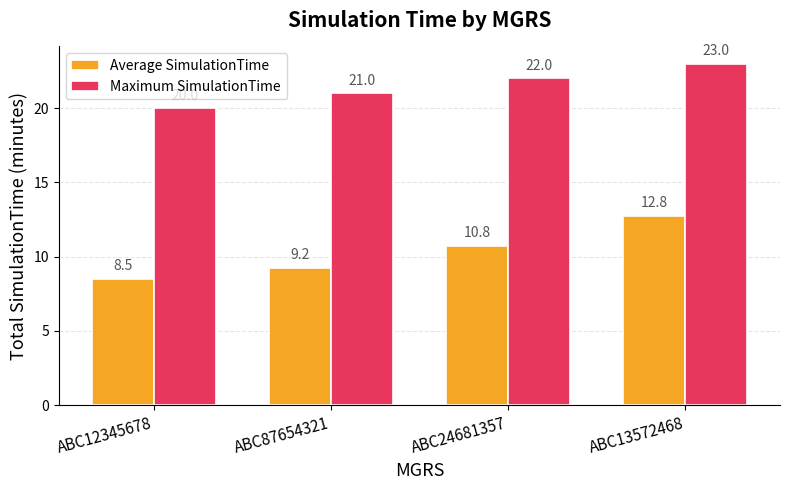

Is the value of Average SimulationTime at ABC24681357 greater than the value of Maximum SimulationTime at ABC87654321?

No